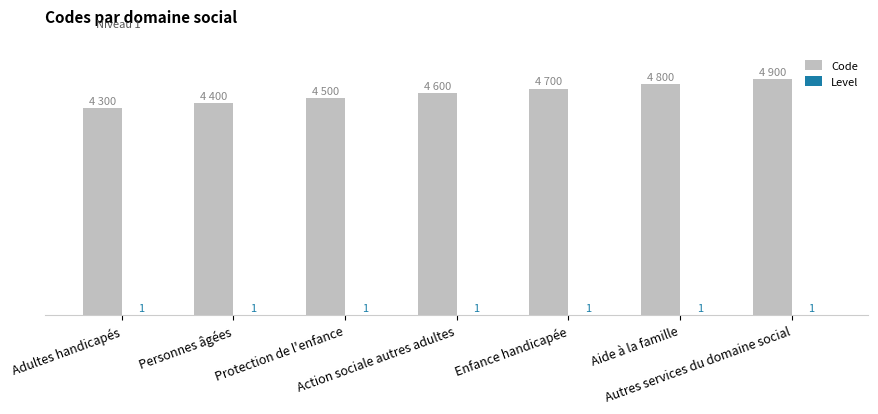

Which series has the largest total across all categories?

Code